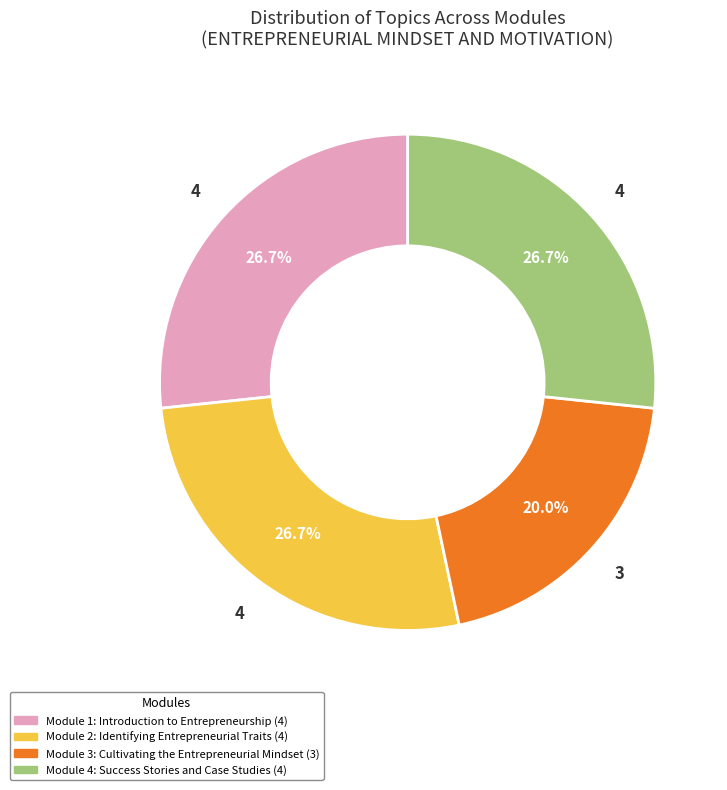

How many segments does this pie chart have?

4